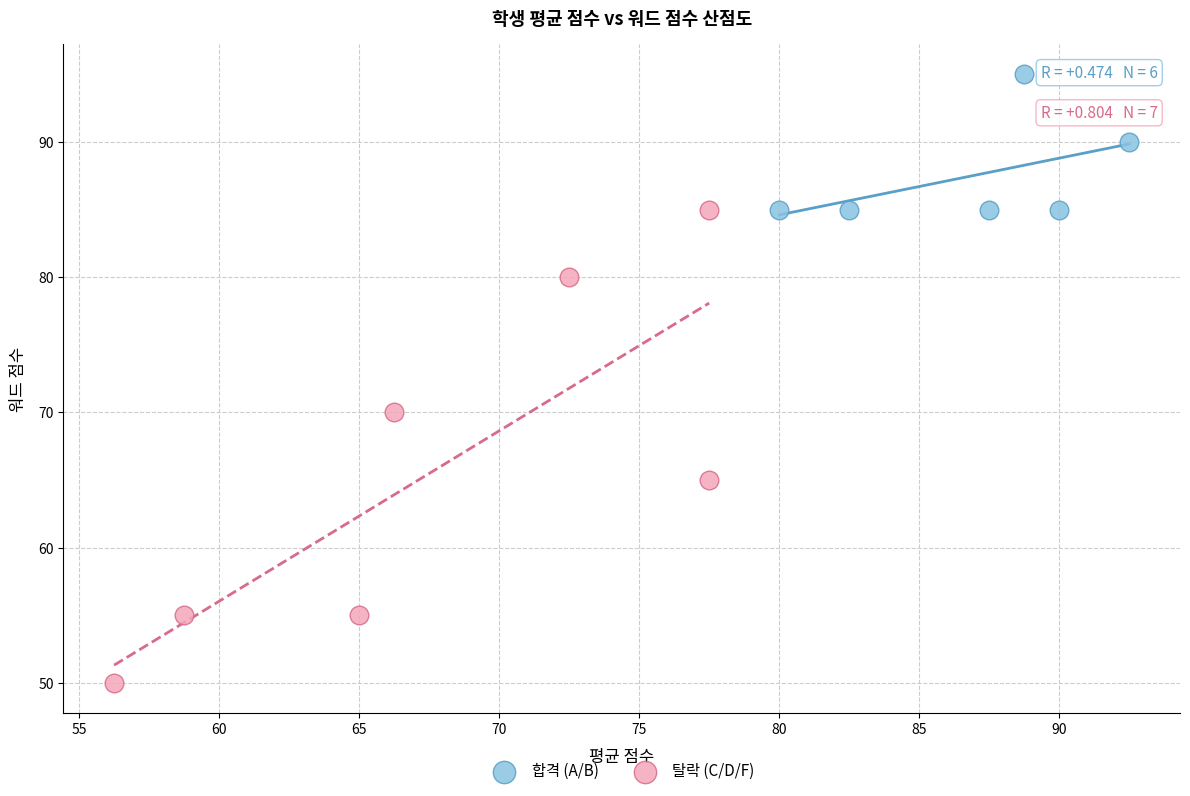

Which series has the largest Y range (max minus min)?

탈락 (C/D/F)